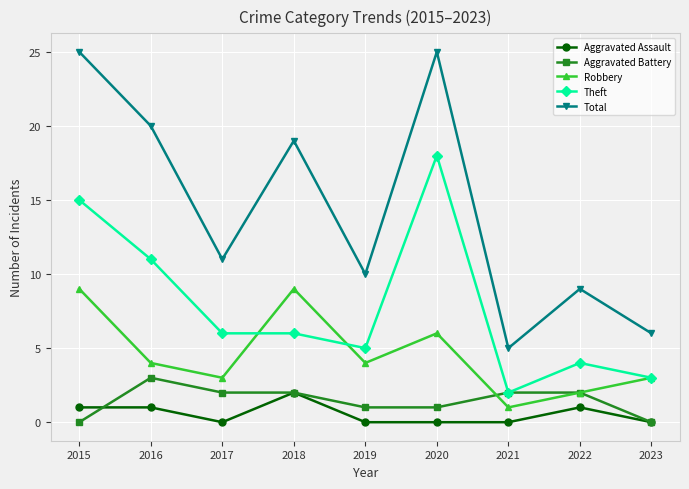

The value of Theft at 2020 is 18. True or false?

True